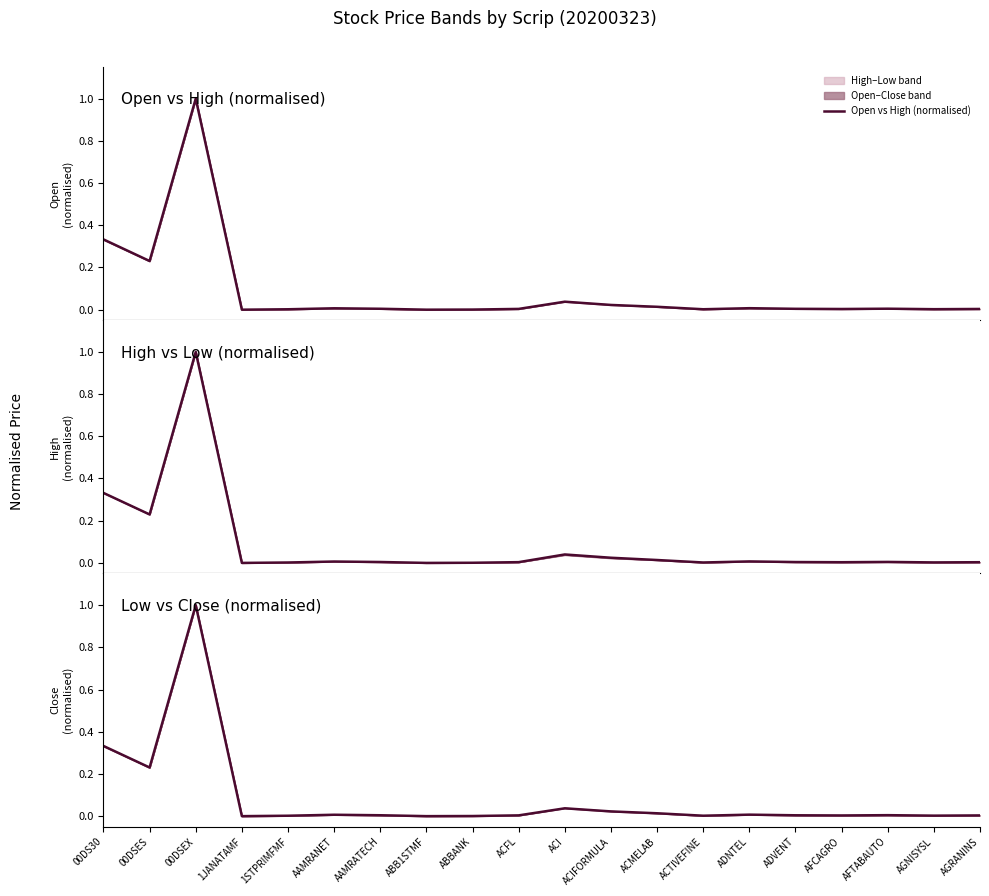

What is the label of the 9th point from the right?

ACIFORMULA